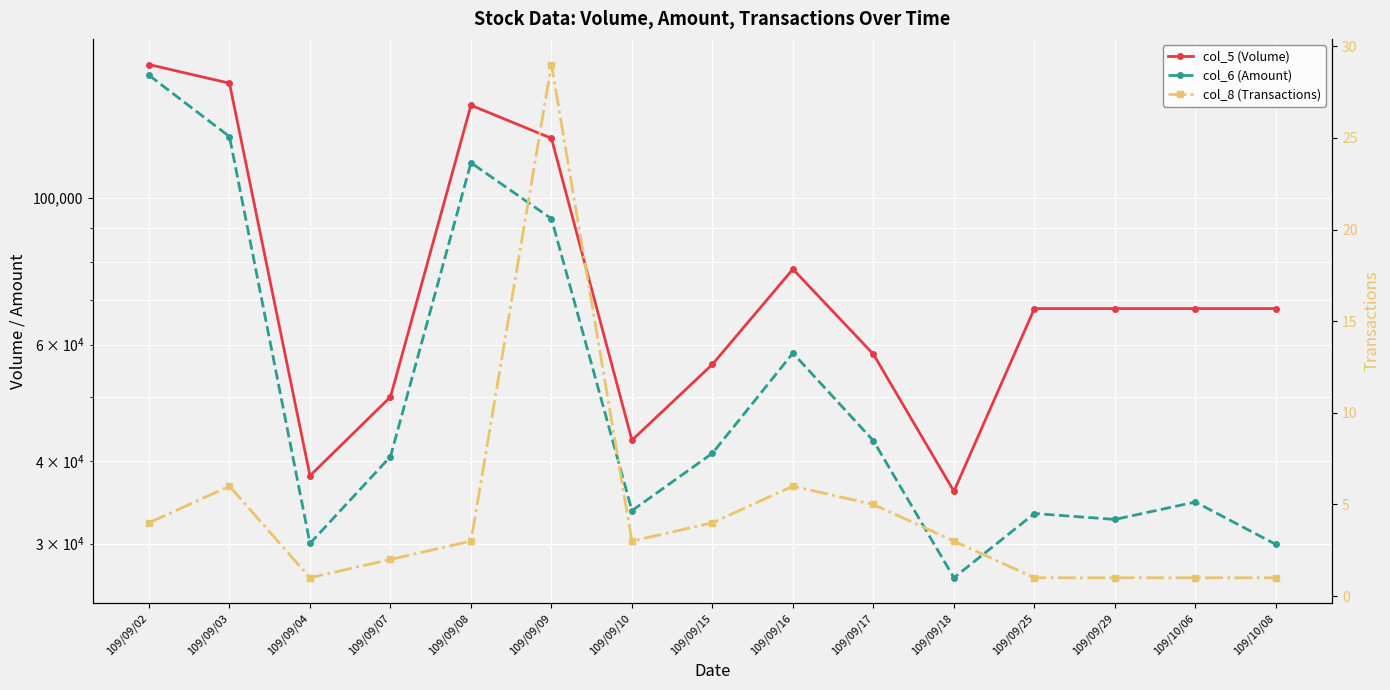

What is the spread (max minus min) of values at 109/09/09?

122971